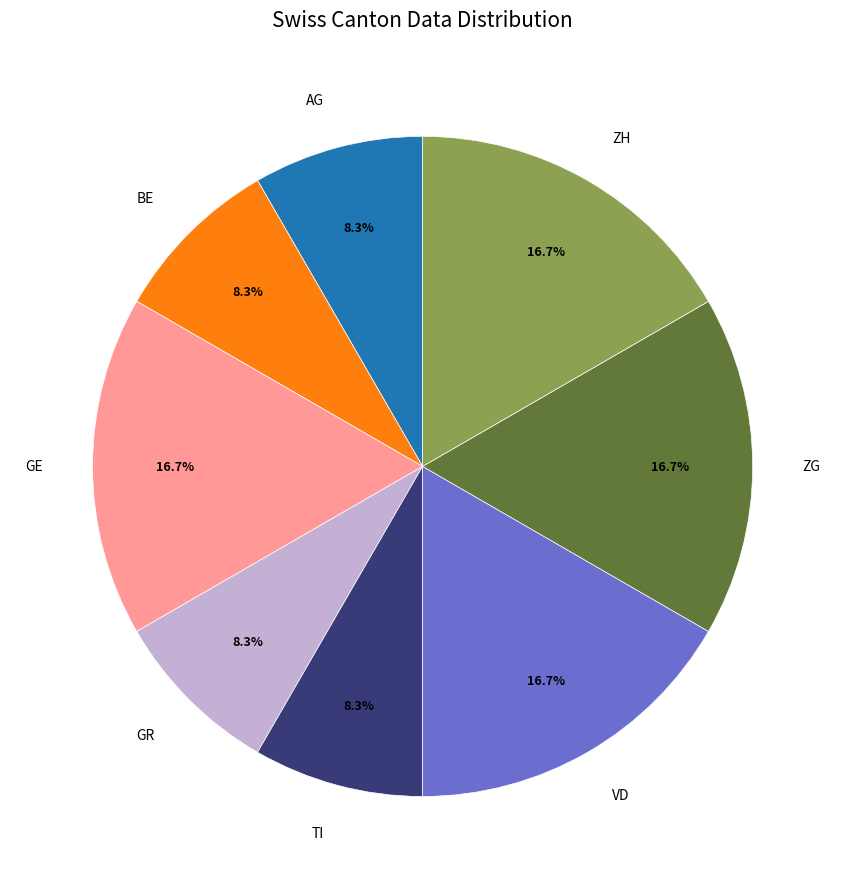

Count the number of slices in the pie.

8